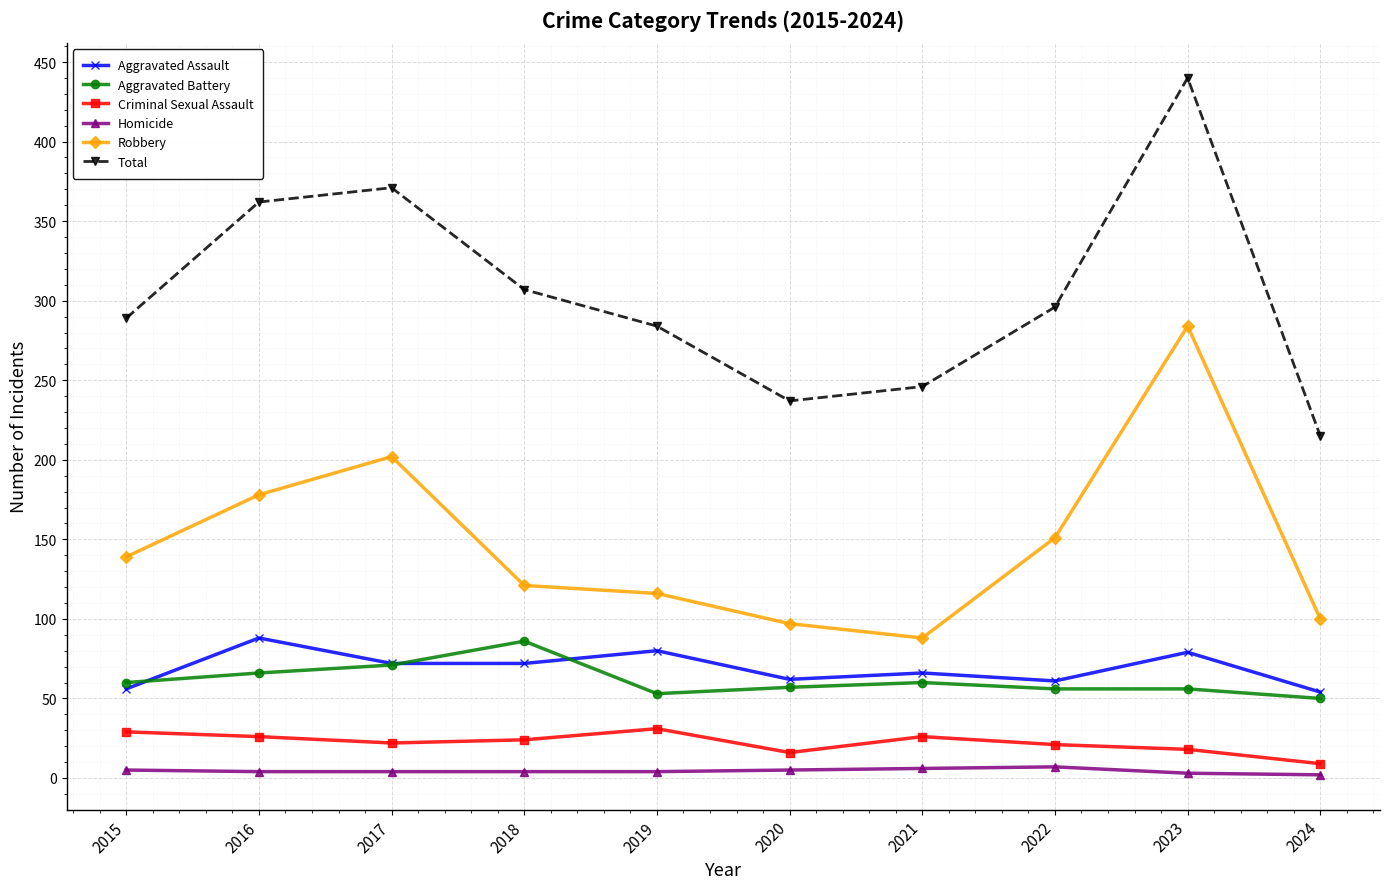

What is the difference between the second highest and second lowest values in the Robbery series?

105